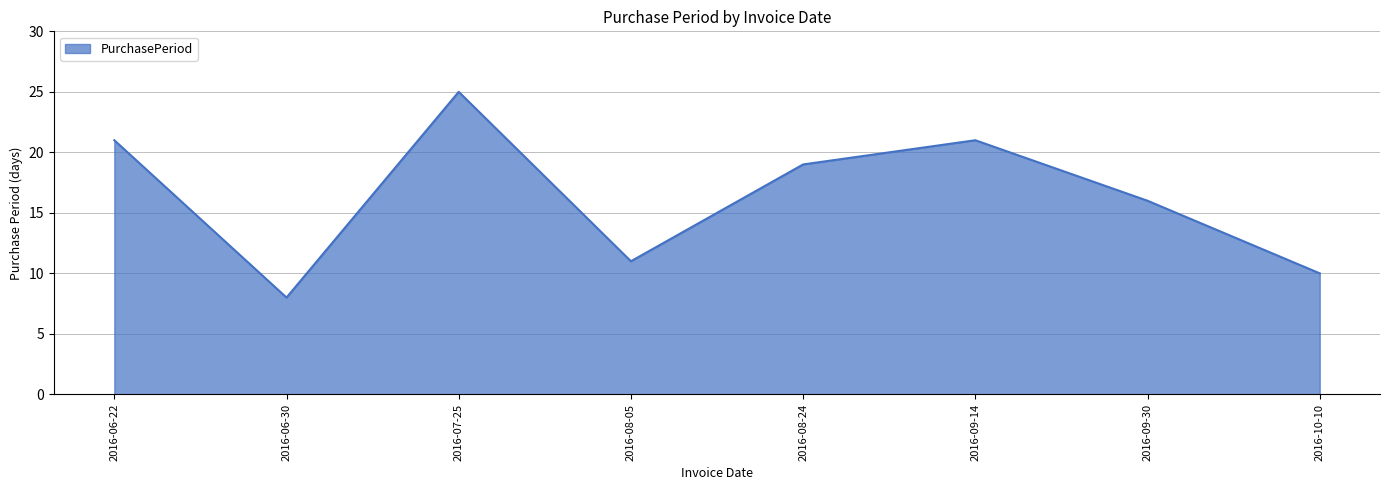

Which has a higher value, 2016-07-25 or 2016-09-14?

2016-07-25